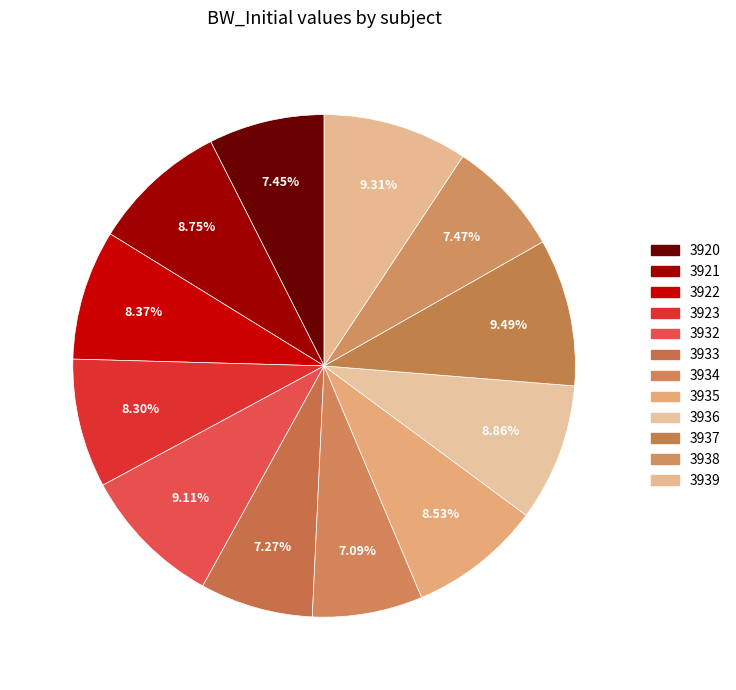

How many segments does this pie chart have?

12